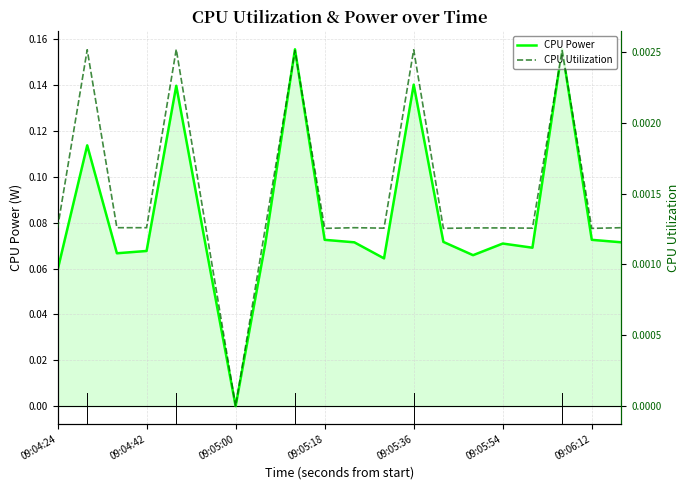

Reading right to left, transcribe all the data shown in this chart.

CPU Power: 0.1	0.1	0.2	0.1	0.1	0.1	0.1	0.1	0.1	0.1	0.1	0.2	0.1	0.0	0.1	0.1	0.1	0.1	0.1	0.1
CPU Utilization: 0.0	0.0	0.0	0.0	0.0	0.0	0.0	0.0	0.0	0.0	0.0	0.0	0.0	0.0	0.0	0.0	0.0	0.0	0.0	0.0